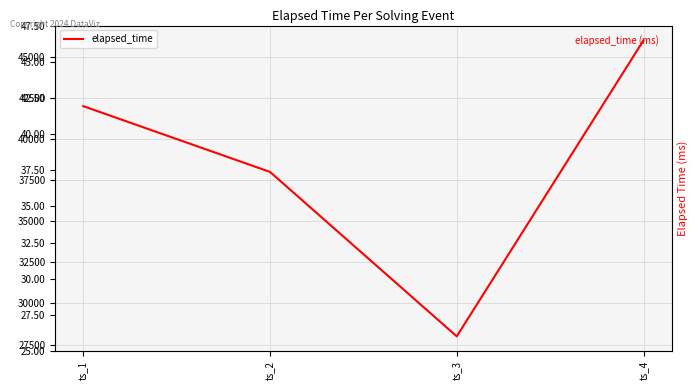

What is the minimum value shown in the chart?

28000